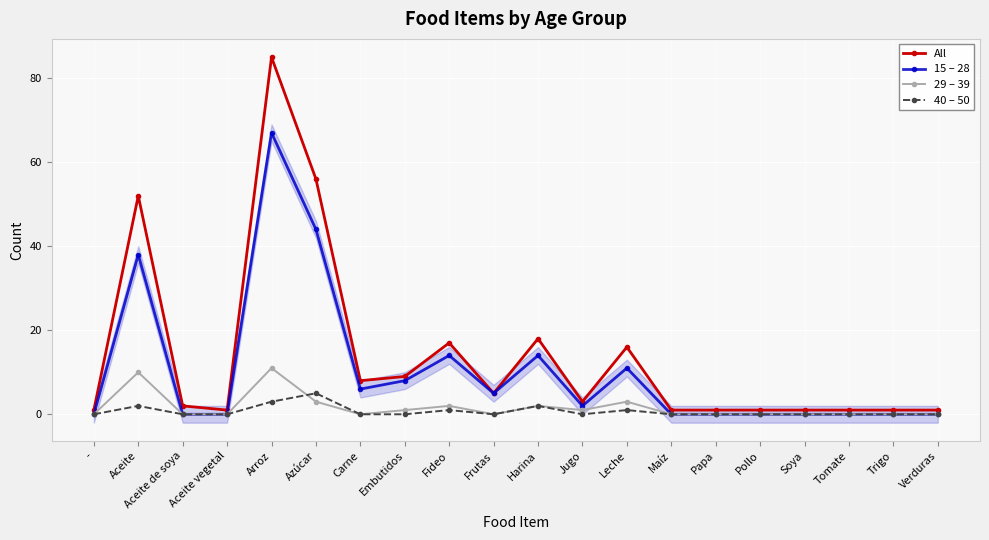

What position from the right is Verduras?

1